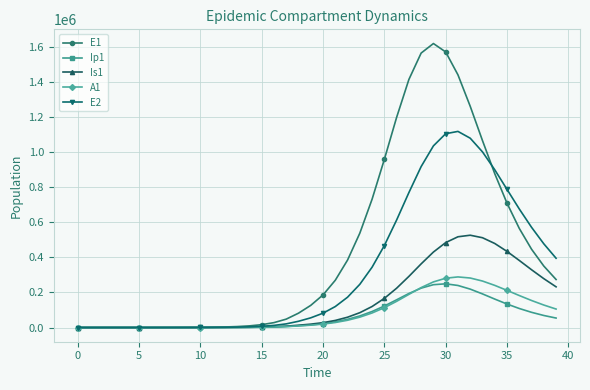

Which series has the widest spread of values?

E1